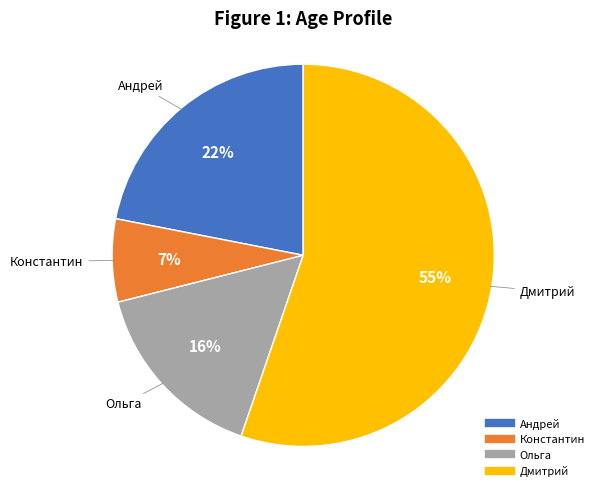

What is the ratio of the value at Андрей to the value at Константин?

3.1